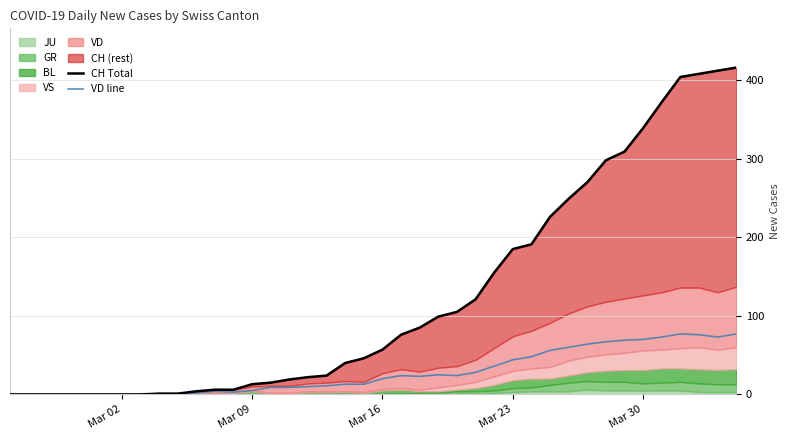

What is the average value of the VD line series?

28